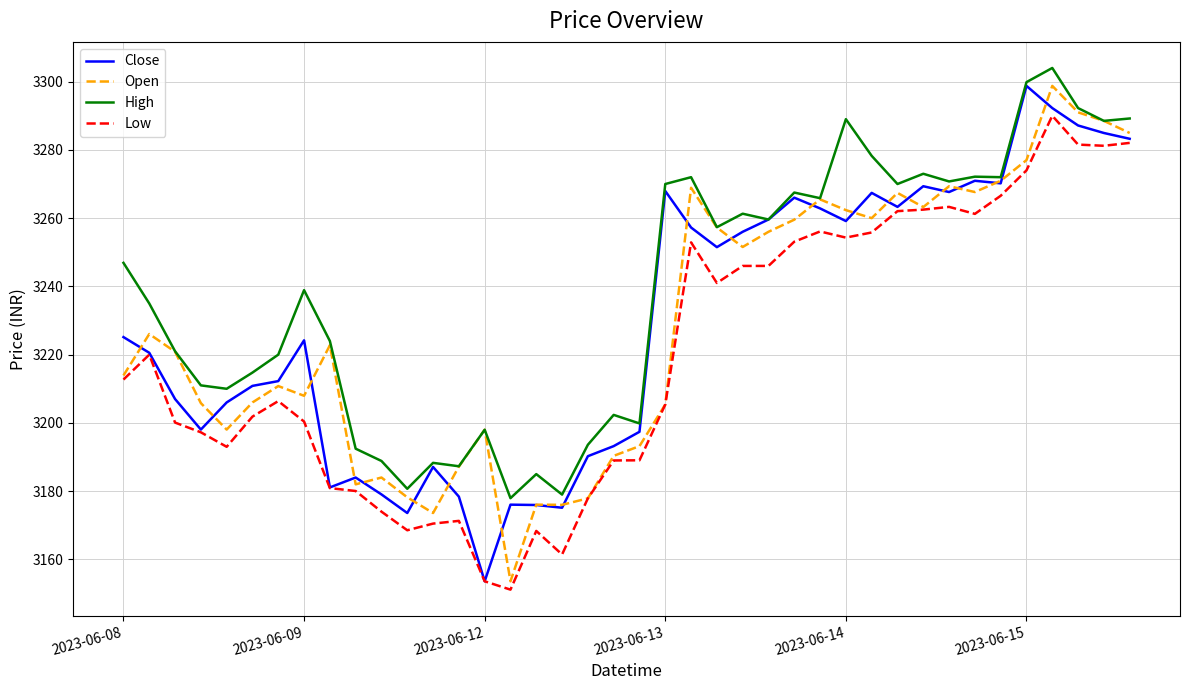

What is the maximum value shown in the chart?

3304.0